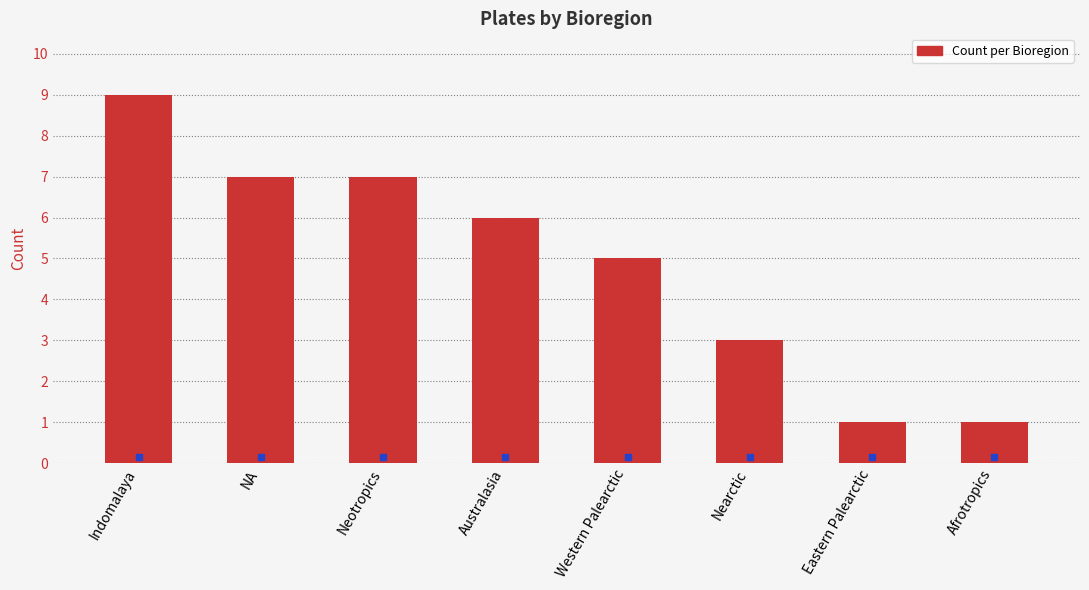

Reading left to right, transcribe all the data shown in this chart.

9	7	7	6	5	3	1	1